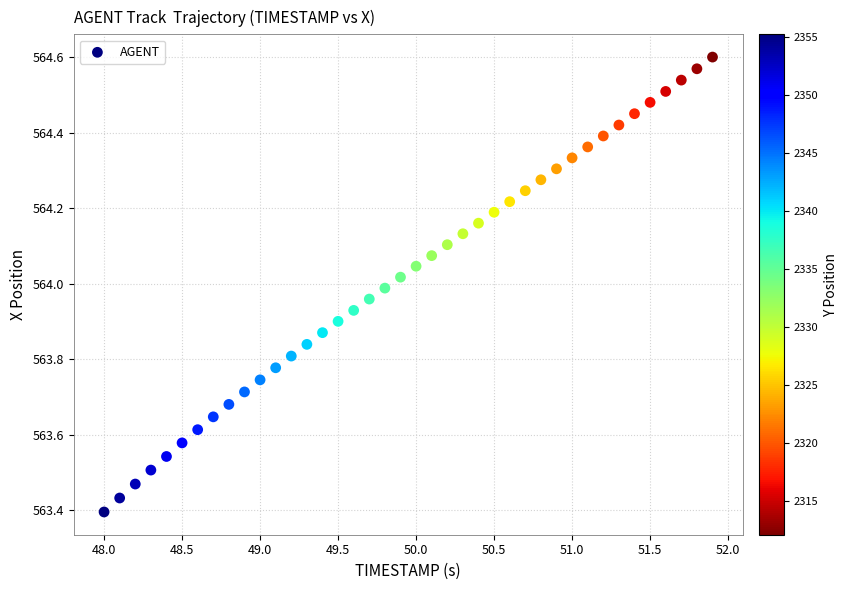

What is the range of Y values (max minus min)?

1.2